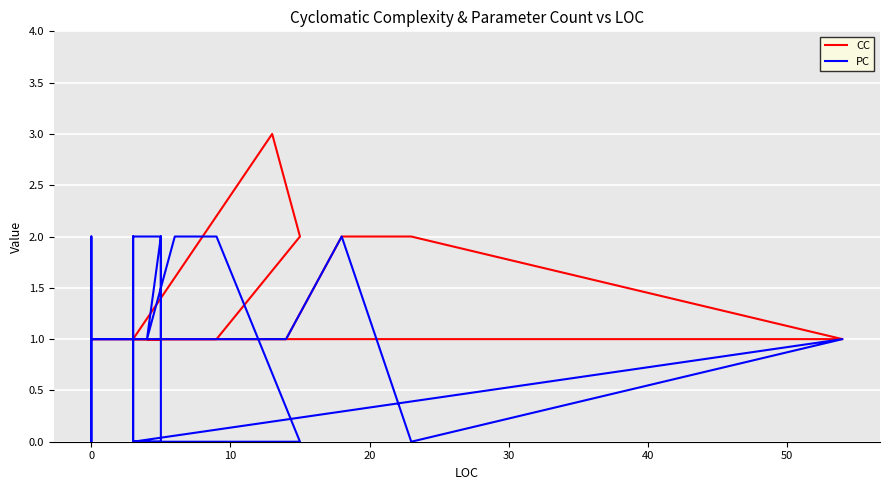

List the series in order of their overall mean, lowest first.

PC, CC